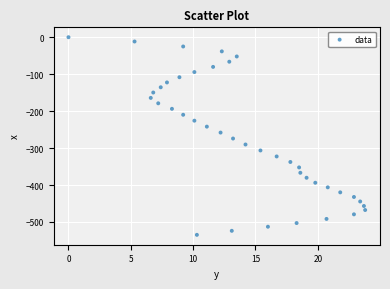

What is the range of Y values (max minus min)?

534.9